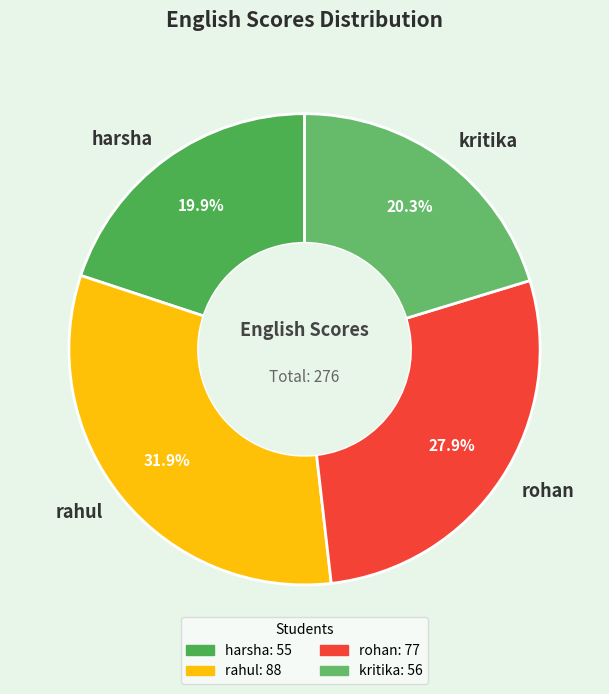

How many segments does this pie chart have?

4